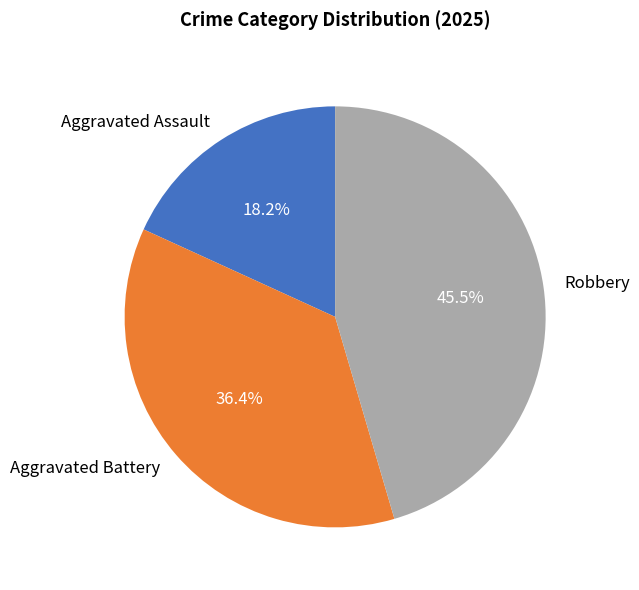

Combined, do Robbery and Aggravated Assault account for over 50%?

Yes